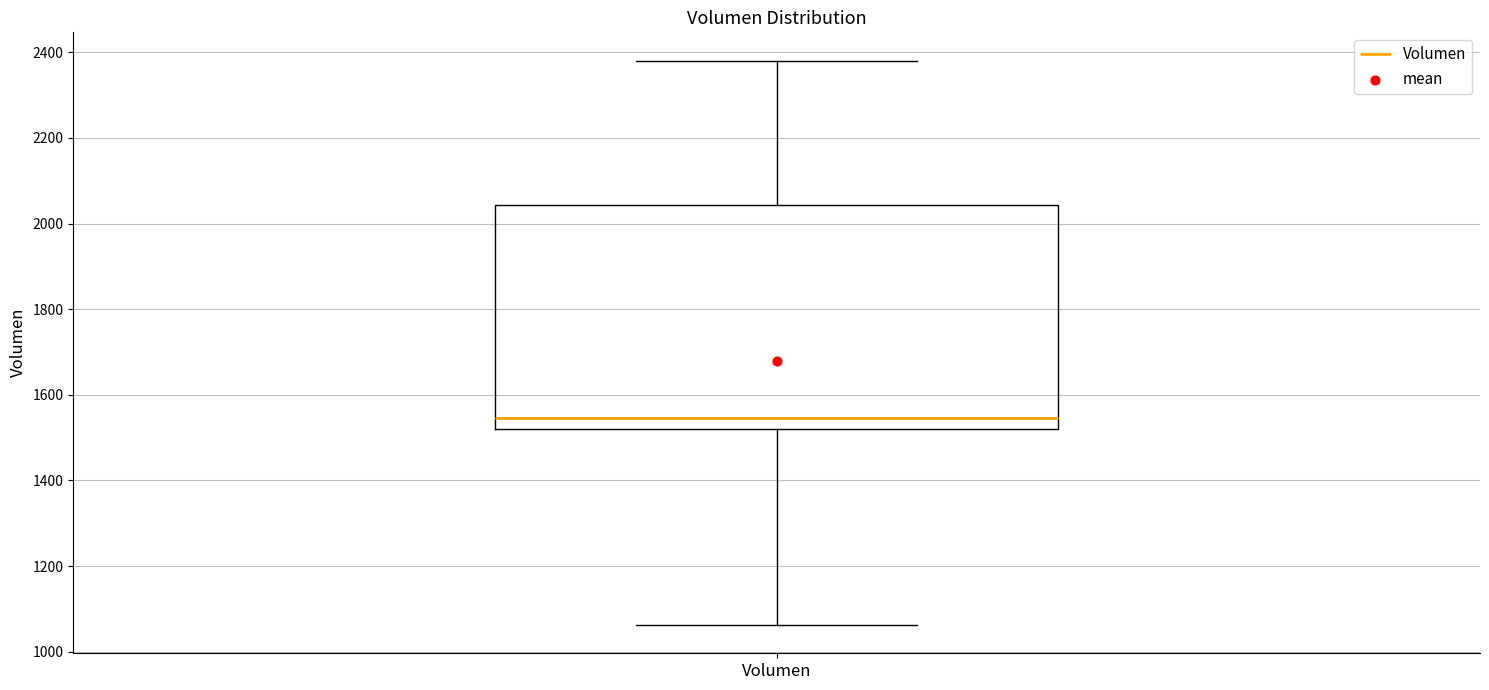

Transcribe this box plot: give where the median line is, the range the box spans, and where the two whiskers end, as read against the y-axis. The values are not printed on the chart, so give them approximately, as read against the axis.

median 1540, box 1520 to 2040, whiskers 1060 to 2380